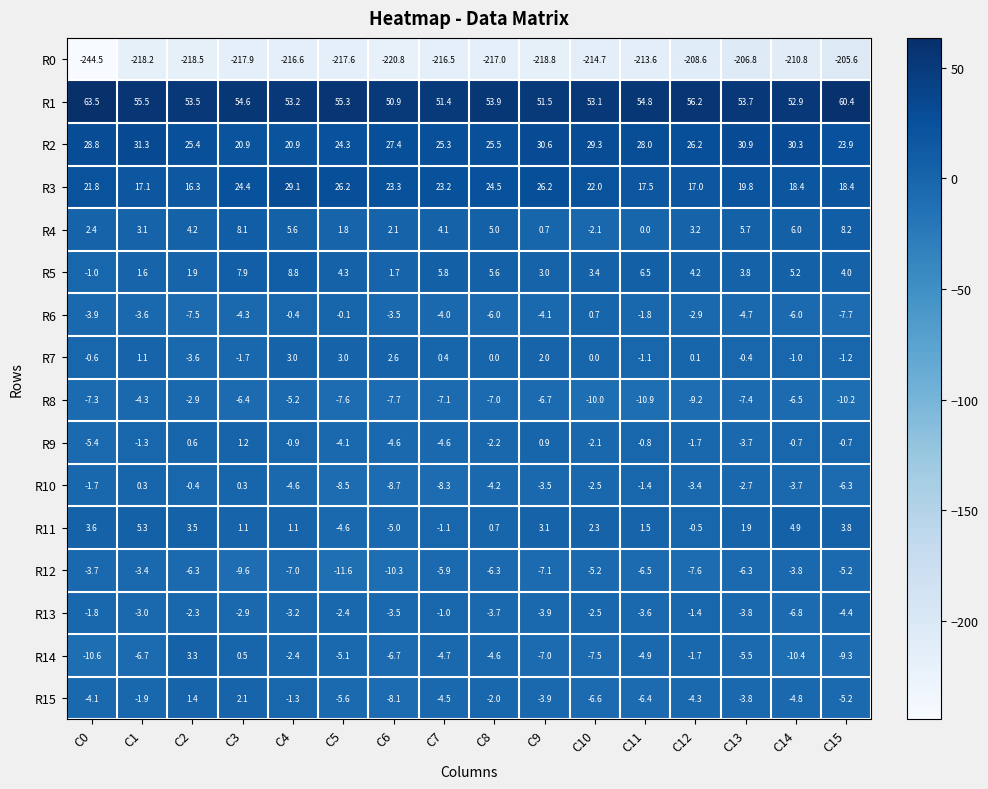

What is the difference between the highest and lowest values at C4?

269.8